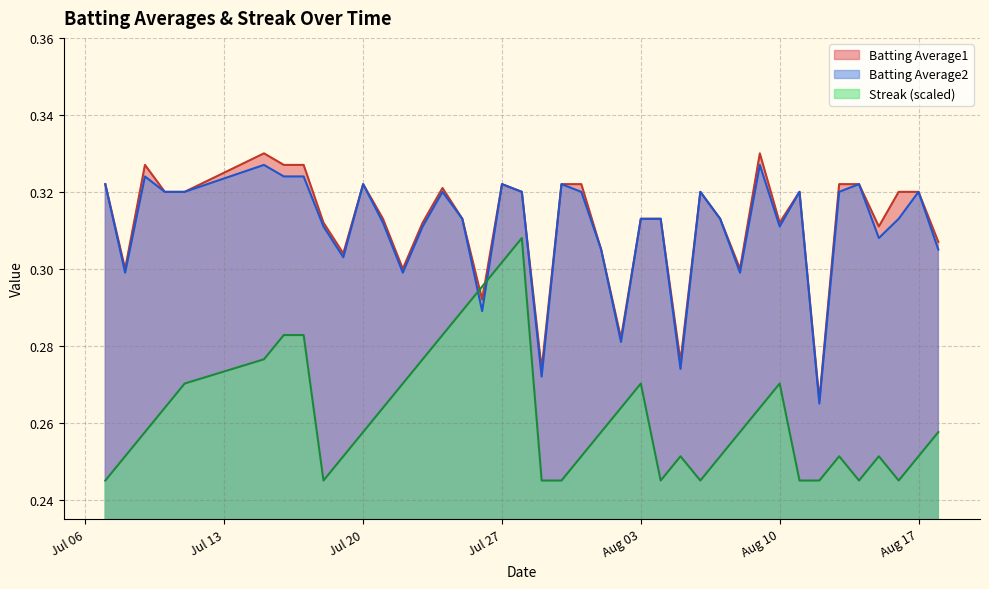

How many intersections are there between Streak (scaled) and Batting Average1?

2